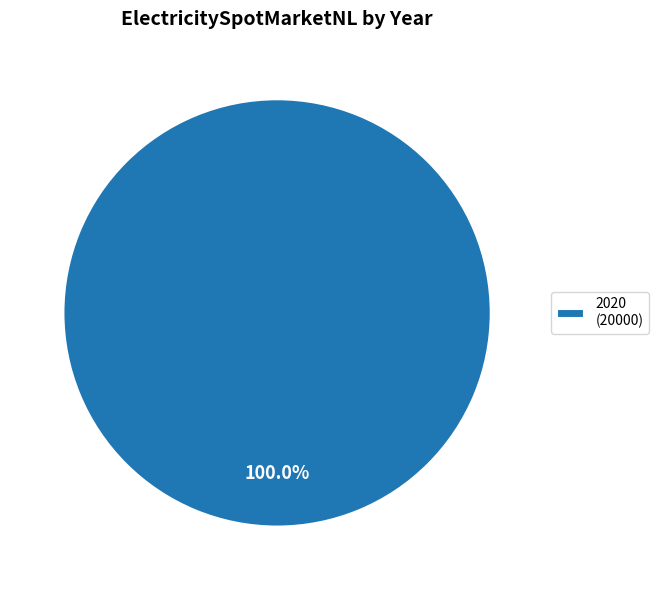

Rank the categories by value from highest to lowest.

2020 (20000)